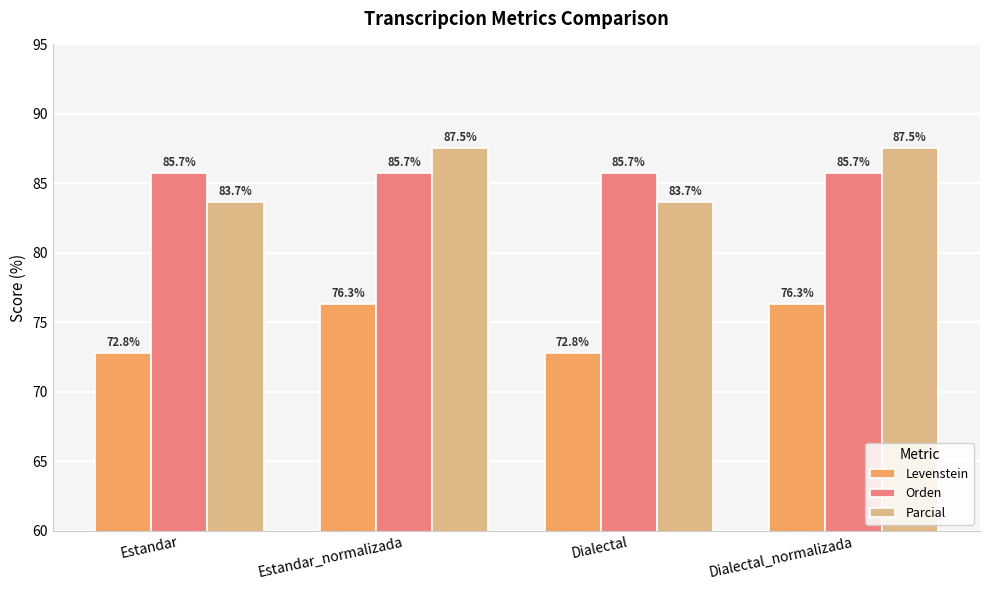

Which series has the largest total across all categories?

Orden